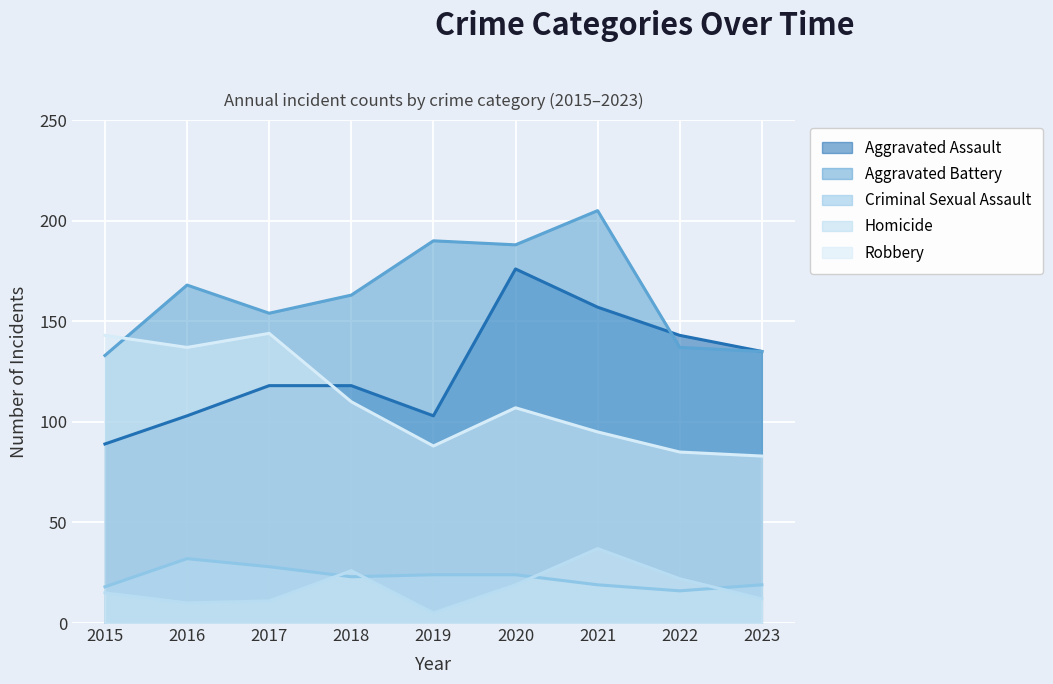

The Robbery series shows 141 at 2022. True or false?

False